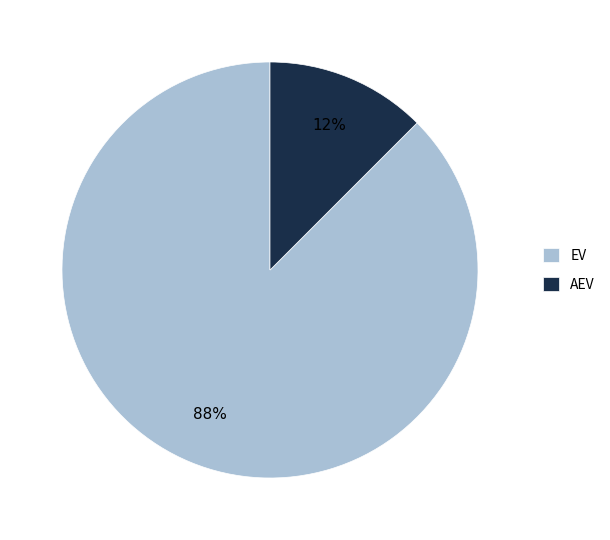

Combined, do AEV and EV account for over 50%?

Yes